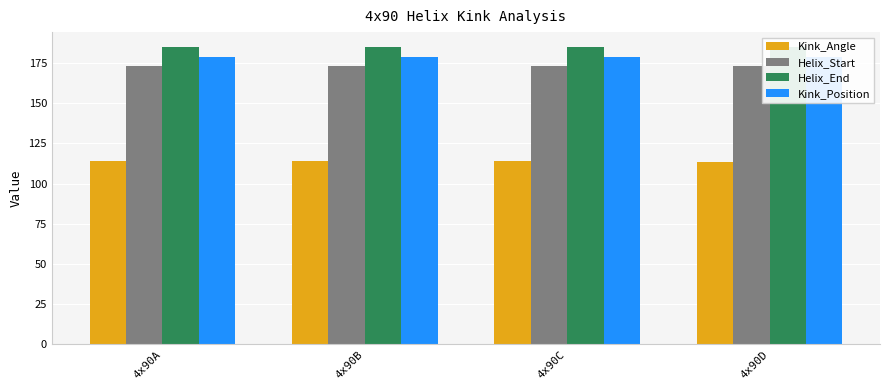

Between 4x90C and 4x90A, which is larger?

4x90C